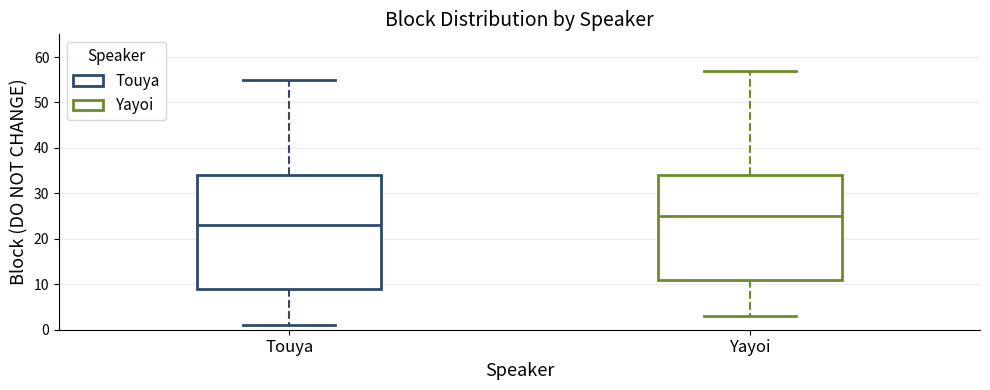

Reading left to right, transcribe this box plot: for each box, give where its median line is, the range the box spans, and where its two whiskers end, as read against the y-axis. The values are not printed on the chart, so give them approximately, as read against the axis.

Touya: median 23, box 9 to 34, whiskers 1 to 55
Yayoi: median 25, box 11 to 34, whiskers 3 to 57